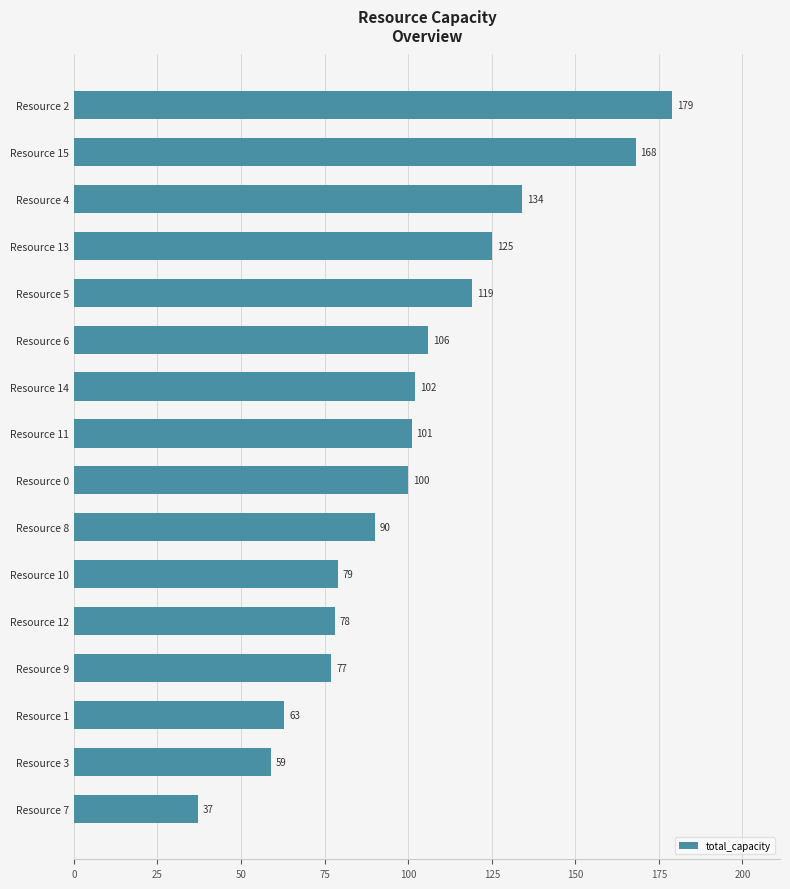

Reading bottom to top, what are all the values shown in this chart?

37	59	63	77	78	79	90	100	101	102	106	119	125	134	168	179